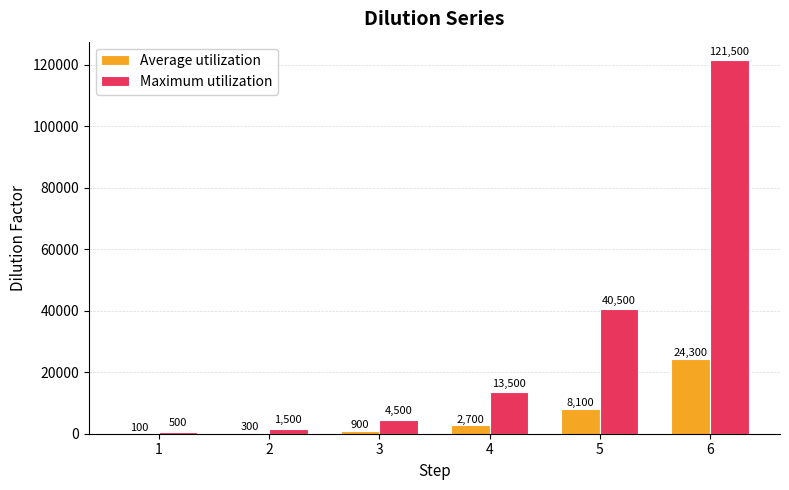

Count the number of data series in this chart.

2